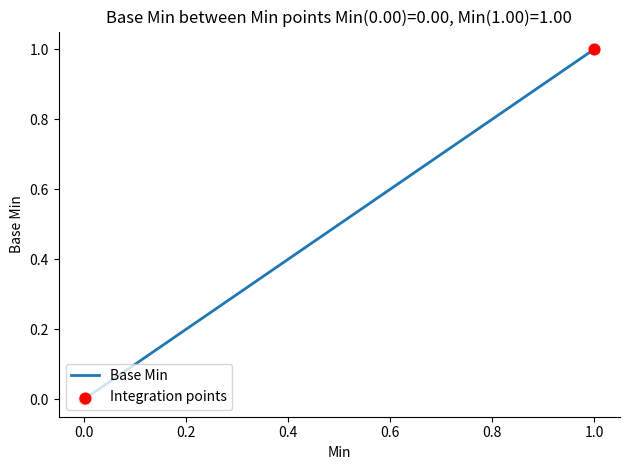

How many lines are shown in the chart?

1